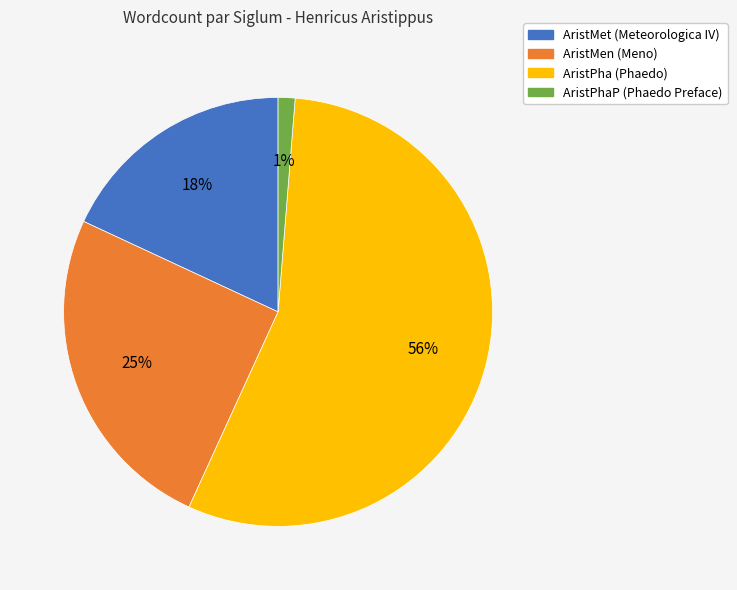

To the nearest percent, what is the average slice percentage?

25%